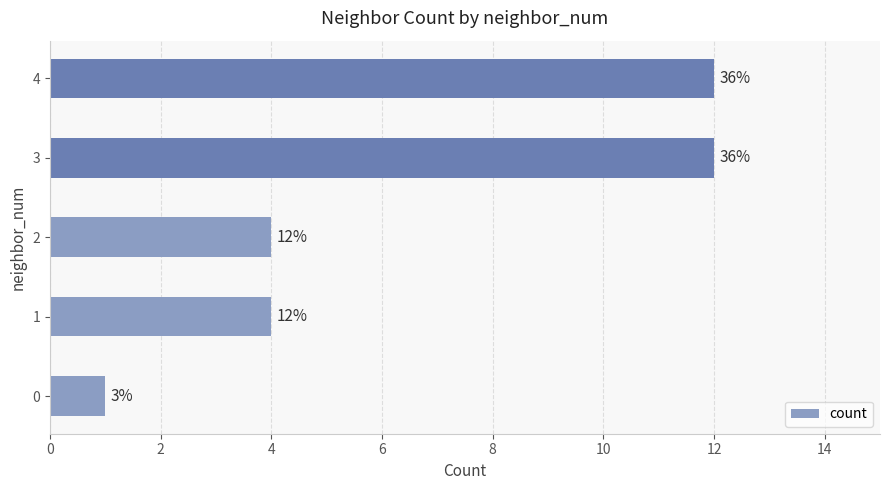

Are the bars horizontal?

Yes